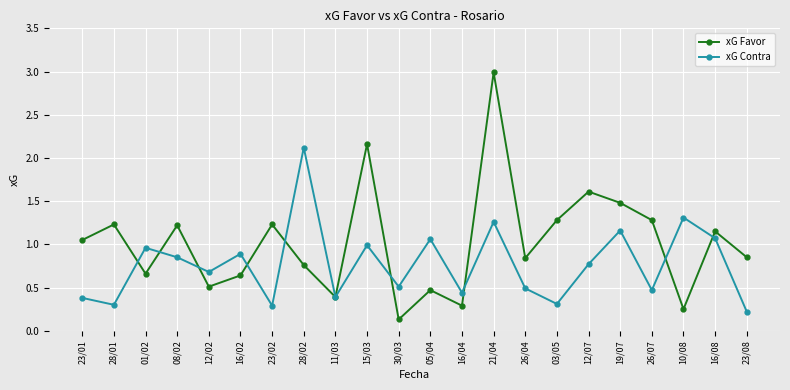

What is the sum of the xG Contra values at 16/08 and 03/05?

1.4